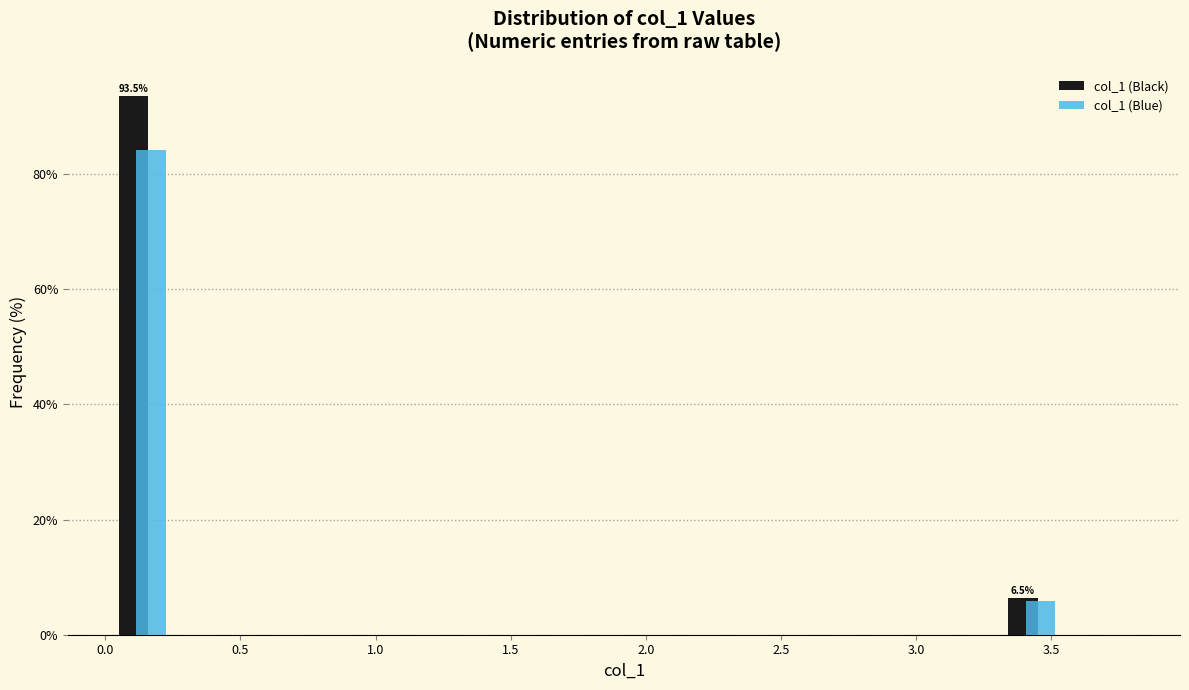

In the col_1 (Blue) series, which range on the x-axis has the tallest bar?

0.00 to 0.25